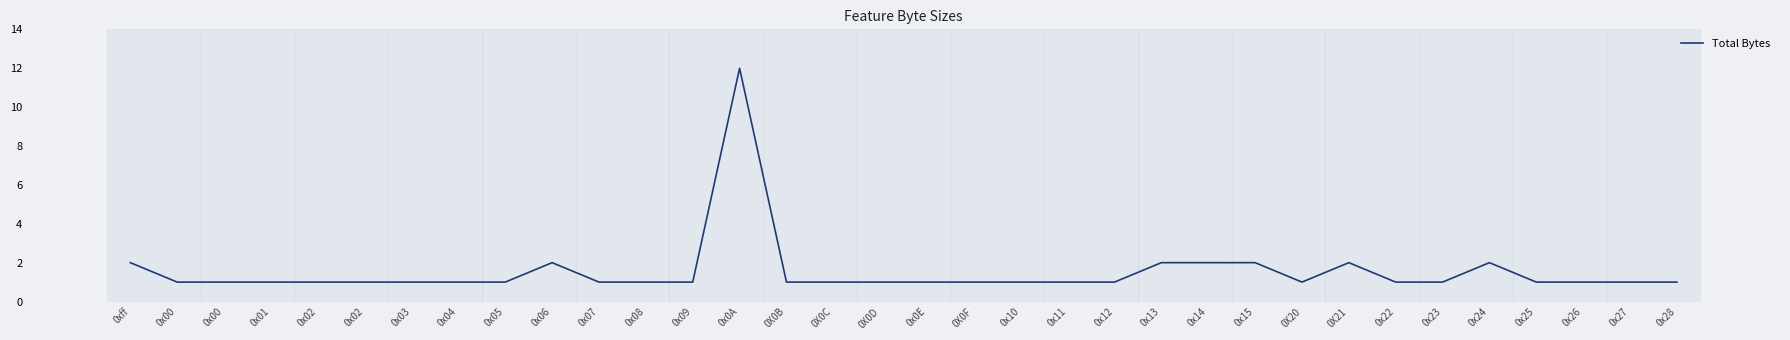

Reading left to right, what are all the values shown in this chart?

2	1	1	1	1	1	1	1	1	2	1	1	1	12	1	1	1	1	1	1	1	1	2	2	2	1	2	1	1	2	1	1	1	1